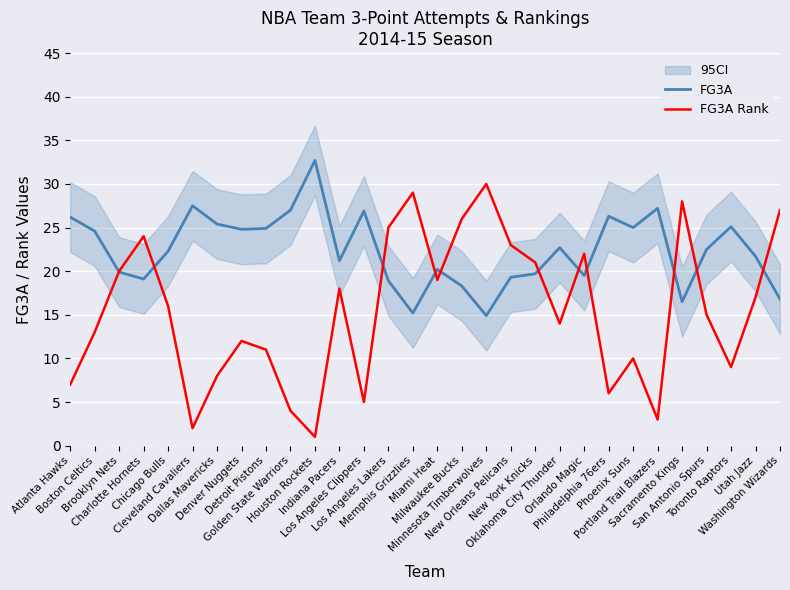

What is the sum of the FG3A Rank values at Charlotte Hornets and Portland Trail Blazers?

27.0